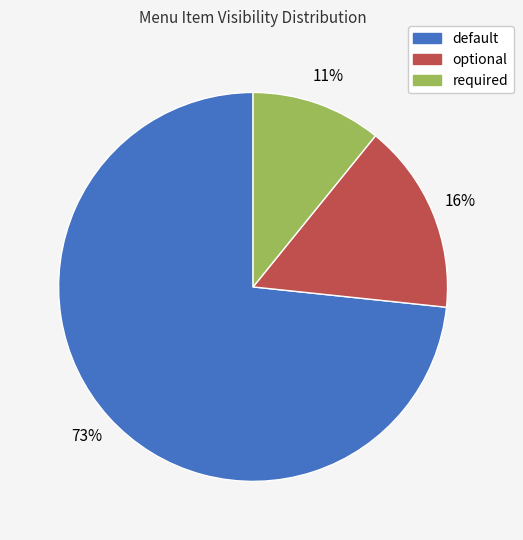

What is the ratio of the value at required to the value at optional?

0.7